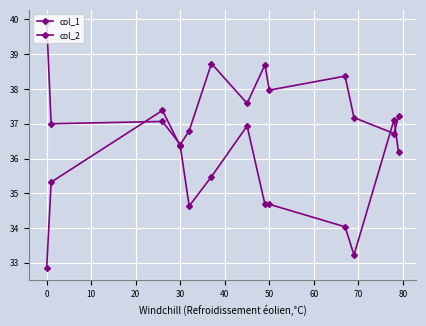

What is the highest value of the col_1 series?

39.9